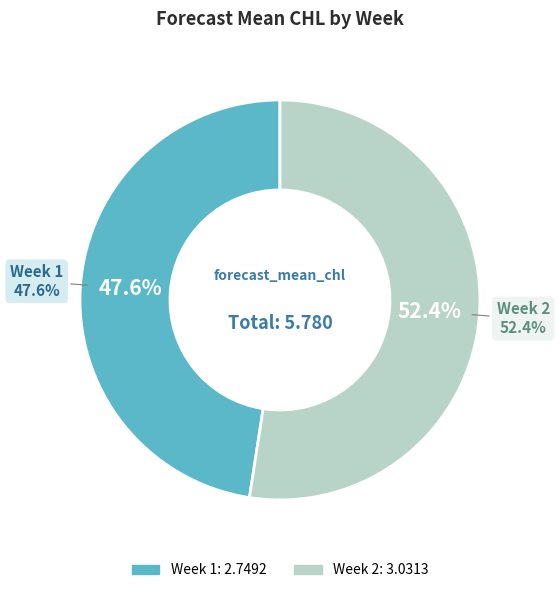

Approximately how many times larger is the value at 2 compared to 1?

1.1